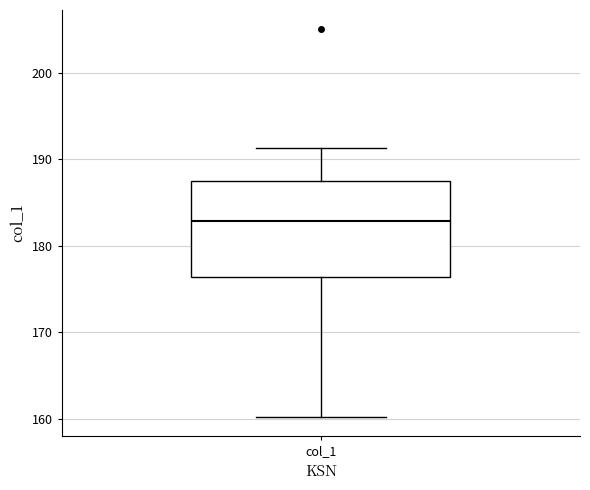

Transcribe this box plot: give where the median line is, the range the box spans, and where the two whiskers end, as read against the y-axis. The values are not printed on the chart, so give them approximately, as read against the axis.

median 183, box 176 to 188, whiskers 160 to 191